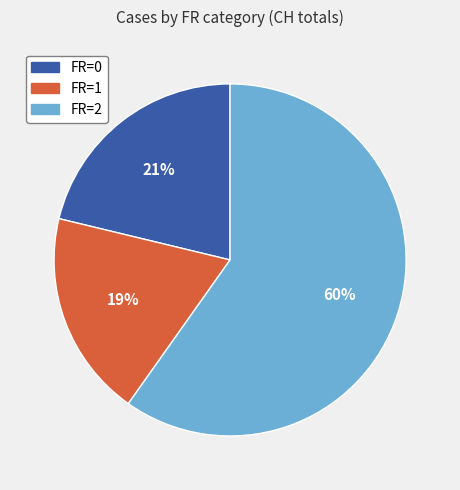

Is there any slice that represents more than half of the pie?

Yes